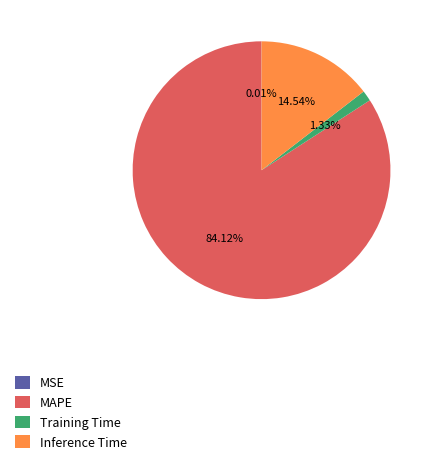

Which category has the biggest portion of the pie?

MAPE